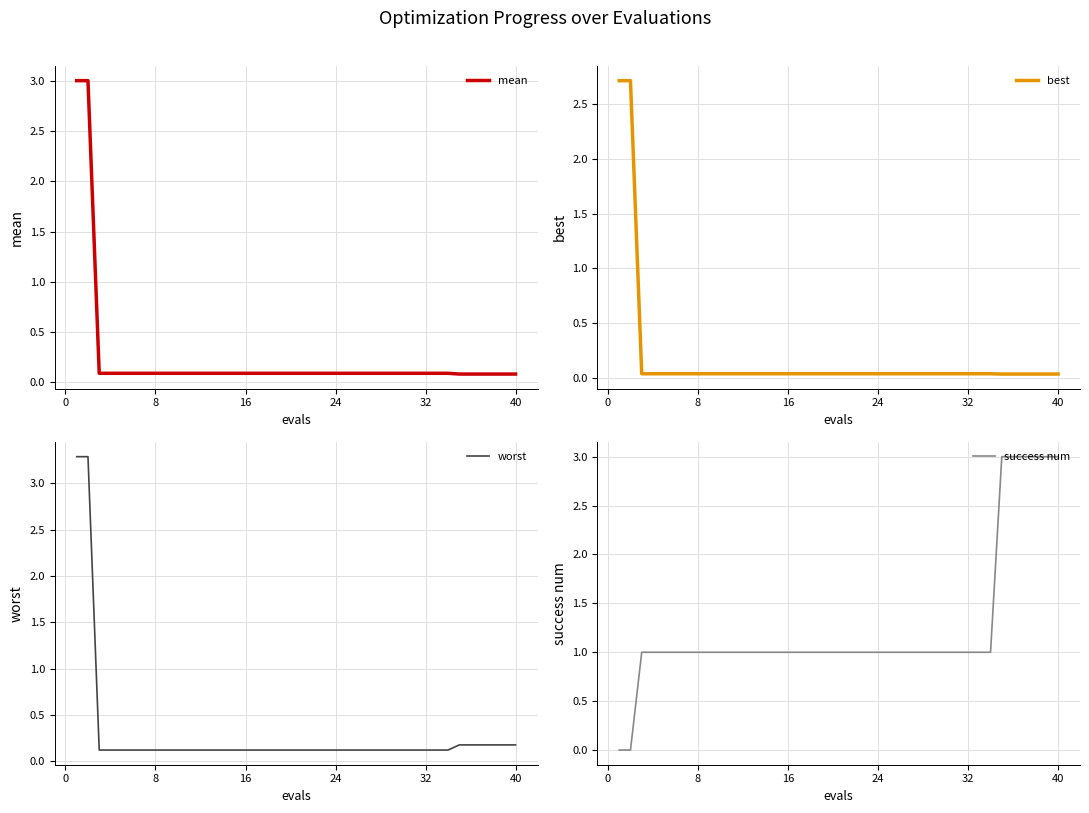

Is it true that worst equals 0.0 at 24?

False